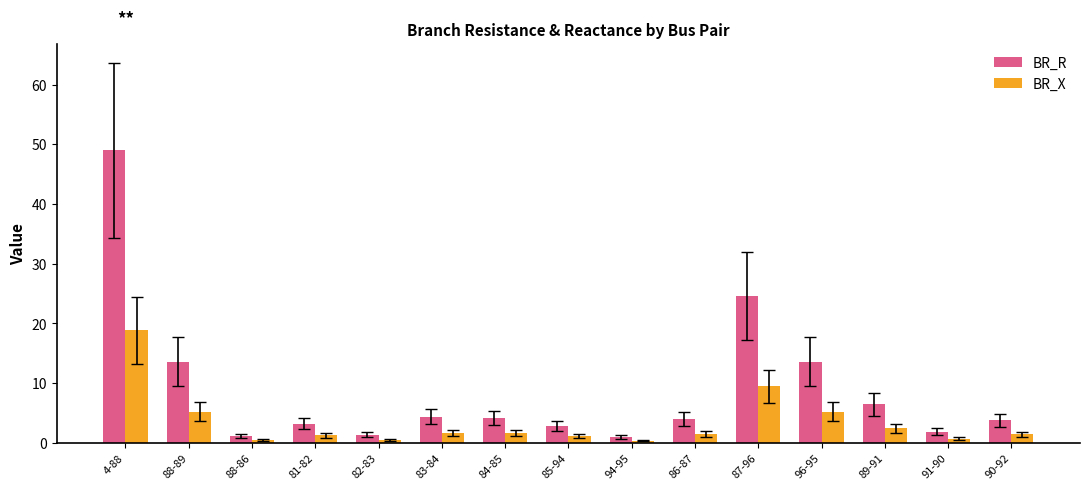

List the series in order of their overall mean, lowest first.

BR_X, BR_R